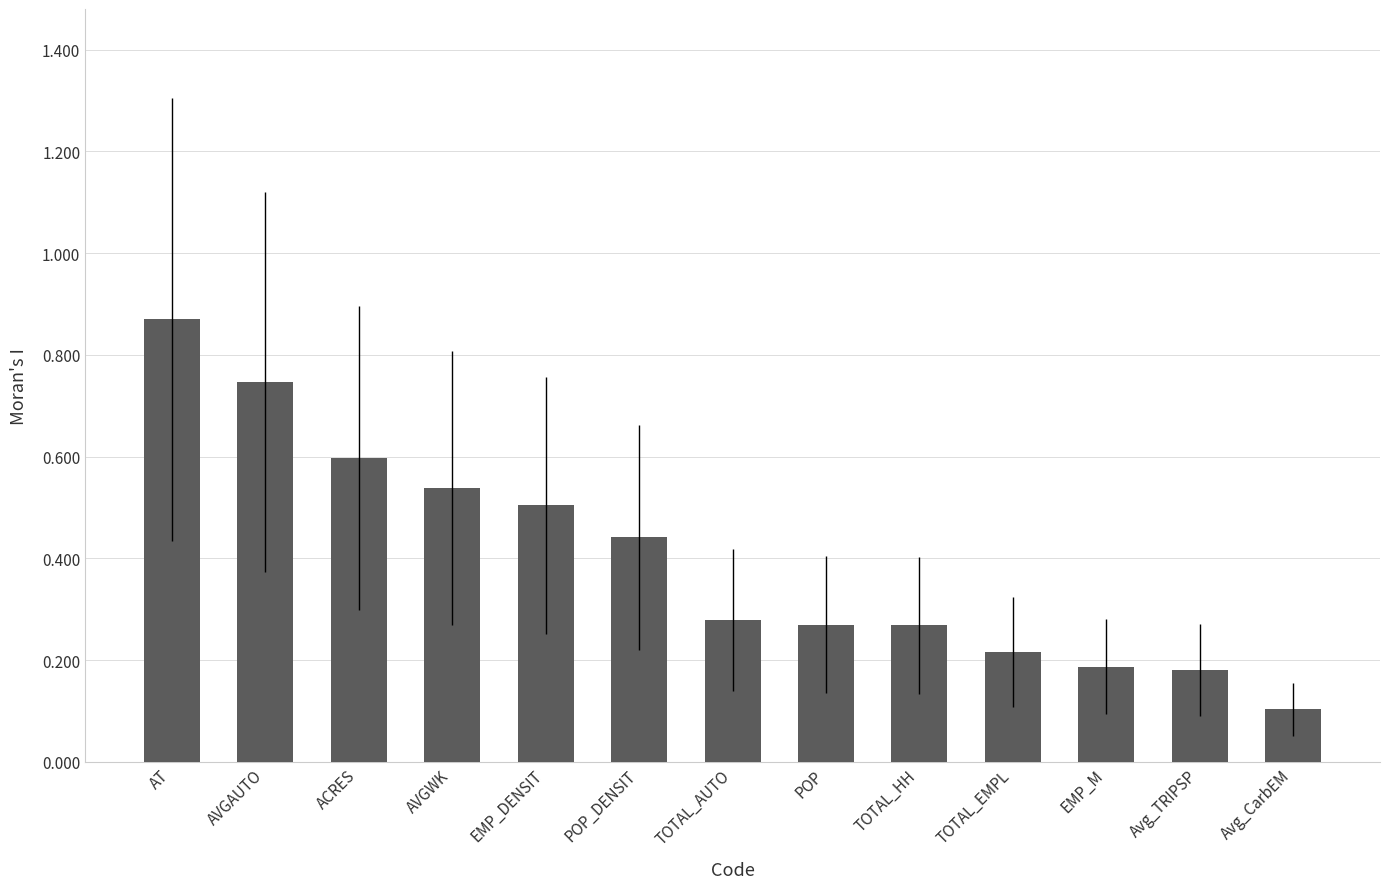

The value at AVGWK is 0.5. True or false?

True